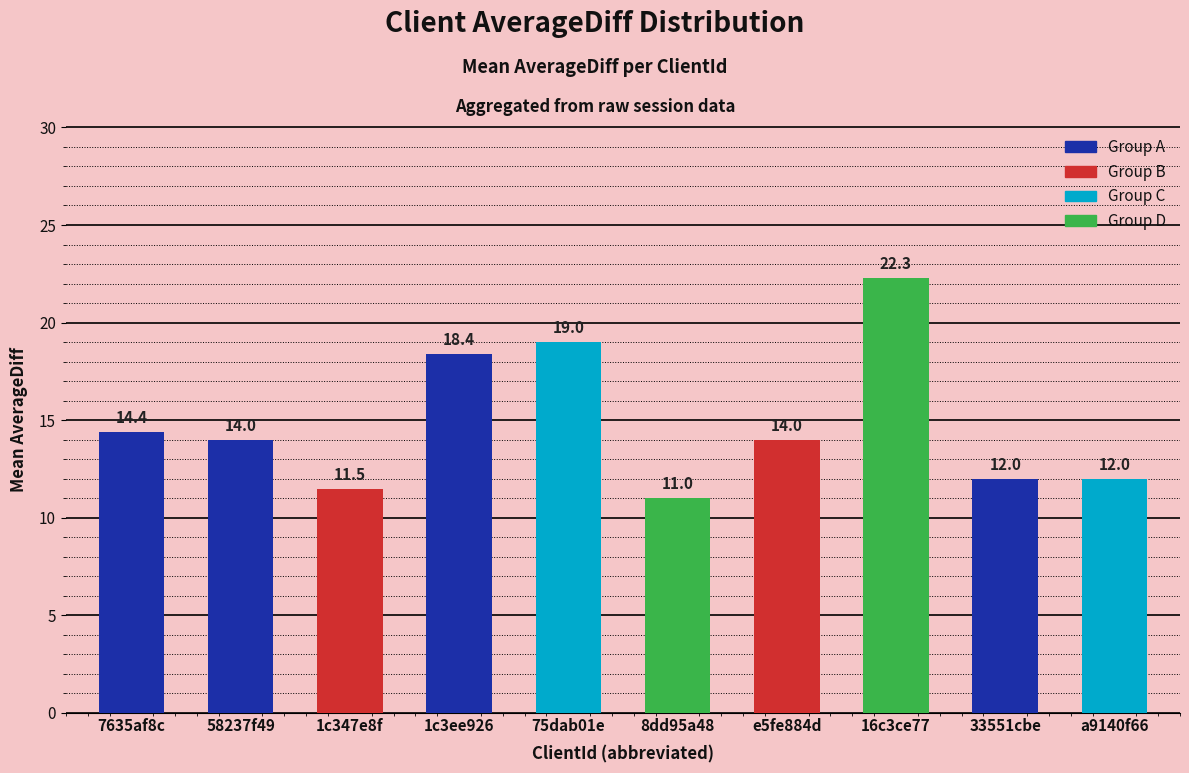

The chart shows a value of 6.2 at 75dab01e. True or false?

False